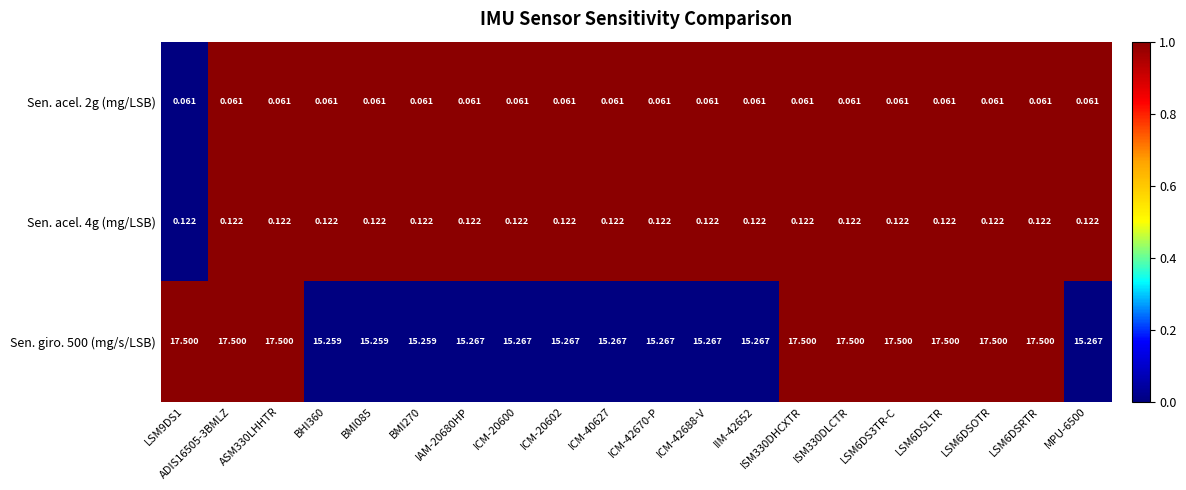

What is the greatest value displayed?

17.5